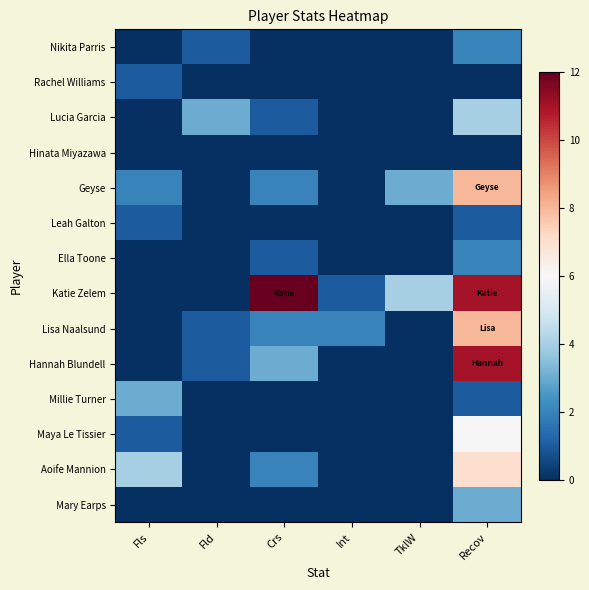

At how many categories does at least one series exceed 11?

1